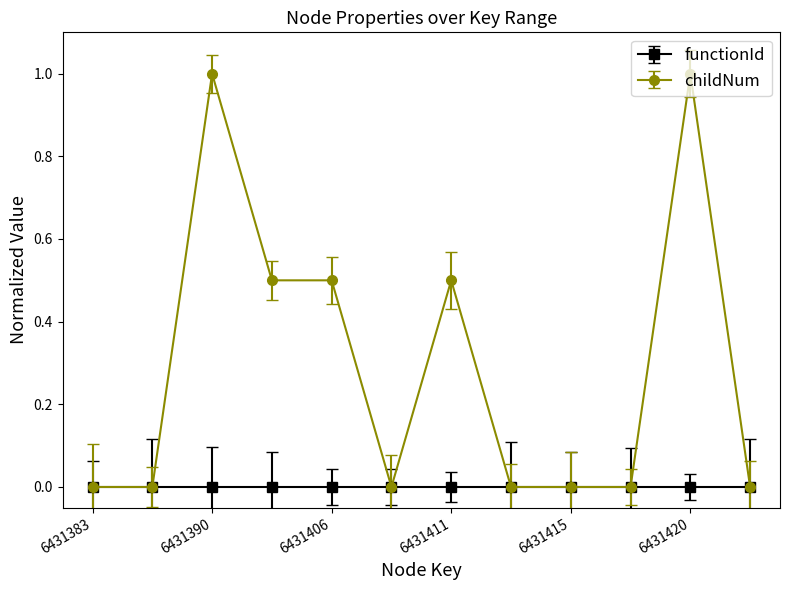

List the series in order of their peak value, lowest first.

functionId, childNum